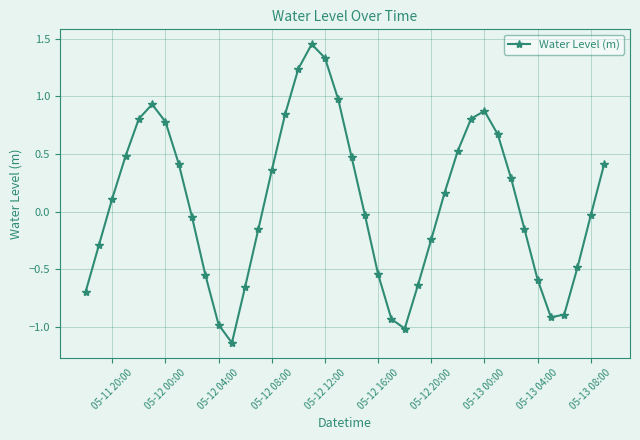

What is the difference between the maximum and minimum values?

2.6